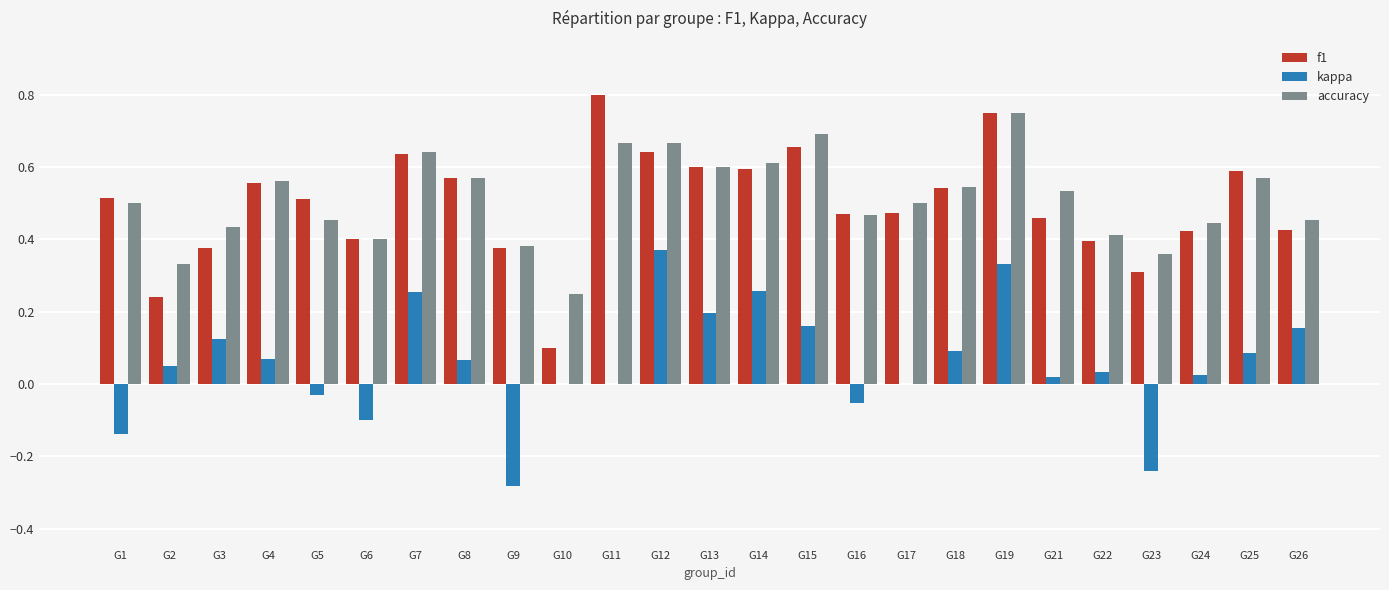

Is the value of kappa at G15 greater than the value of accuracy at G21?

No